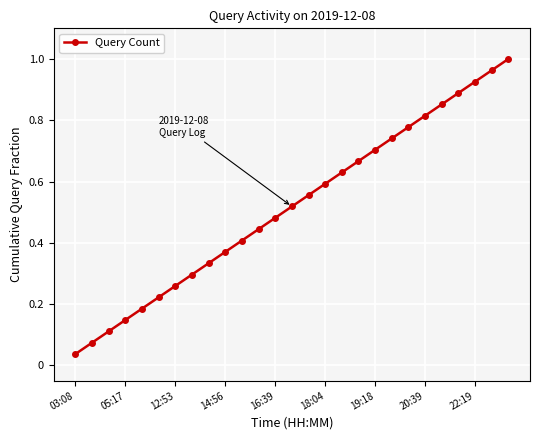

True or false: there are more than 2 points higher than both neighbors.

False